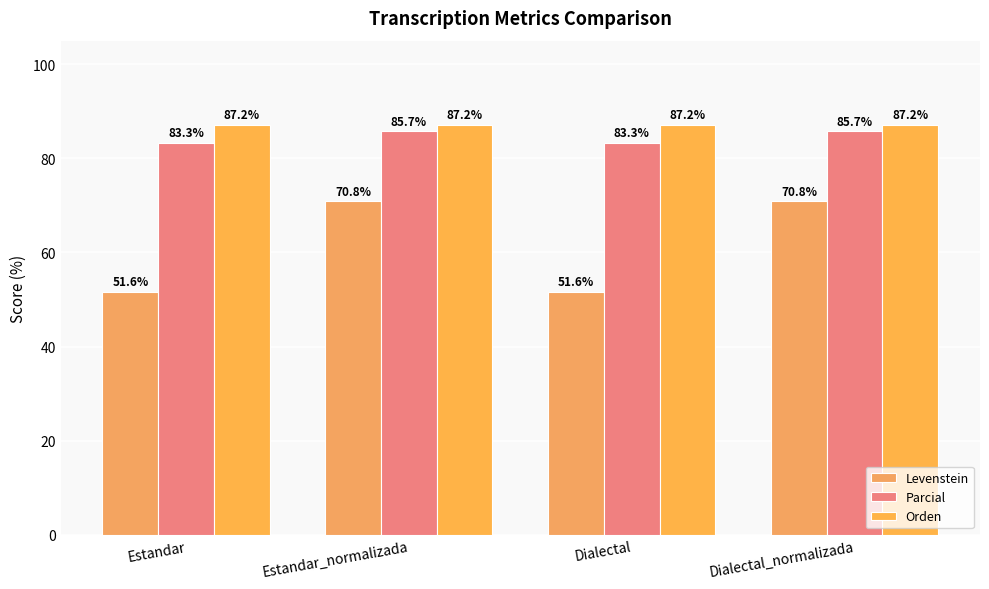

Is it true that Parcial equals 22.8 at Dialectal_normalizada?

False